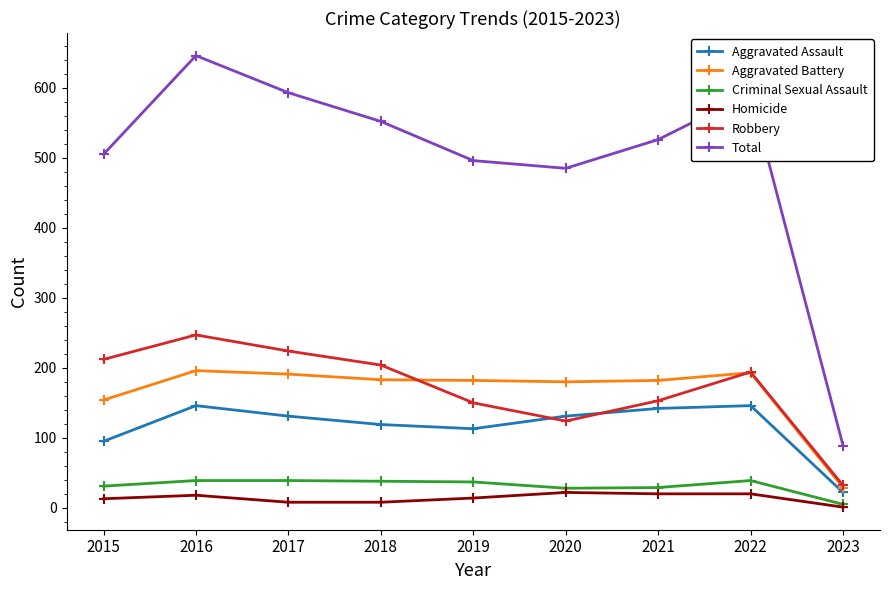

What is the difference between the maximum and minimum values in the Total series?

557